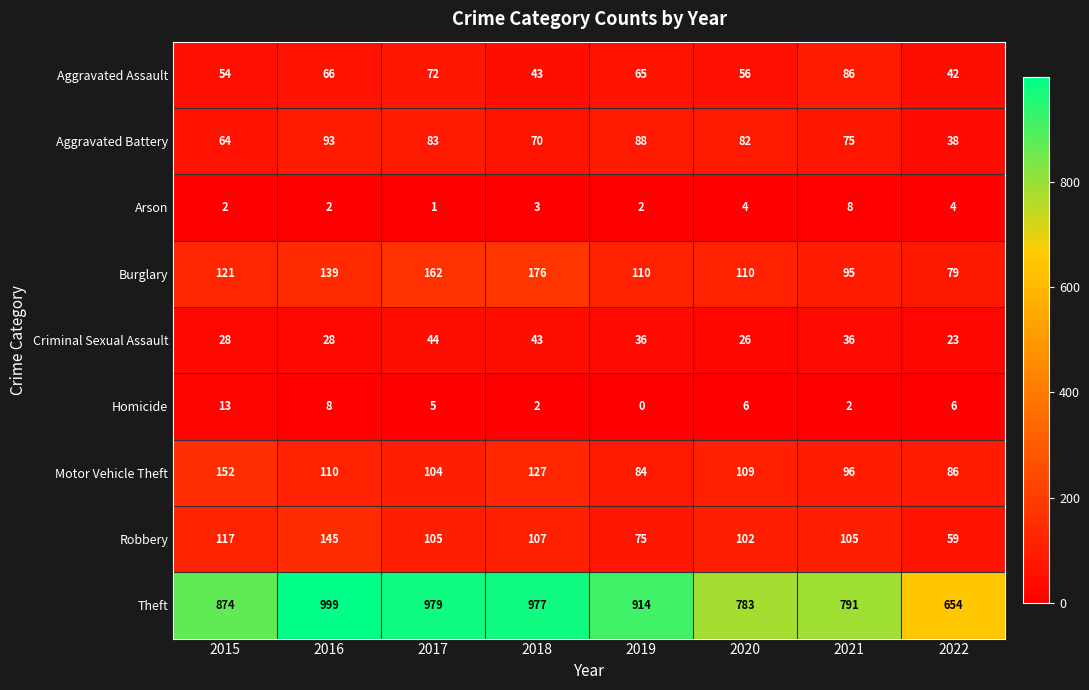

Where does the Motor Vehicle Theft series first go above 109?

2015